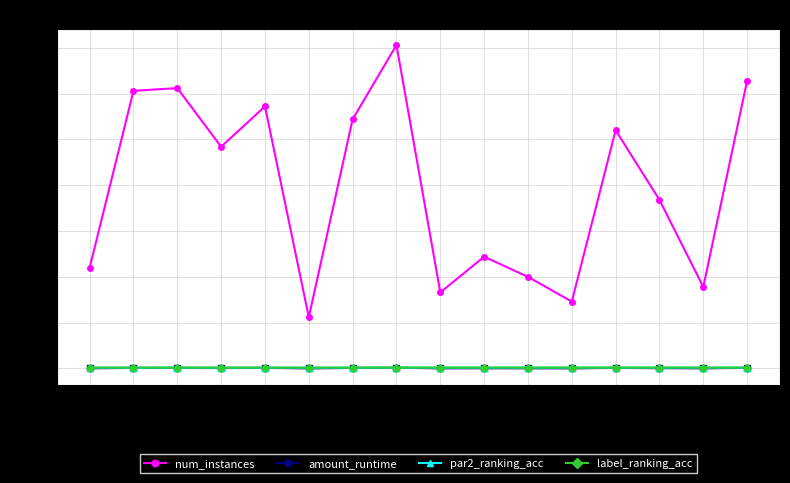

Count the number of categories in the chart.

16